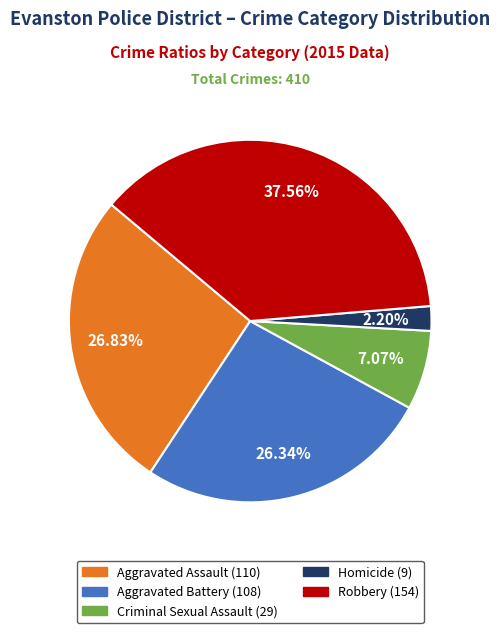

What percentage is NOT represented by Aggravated Battery?

73.7%